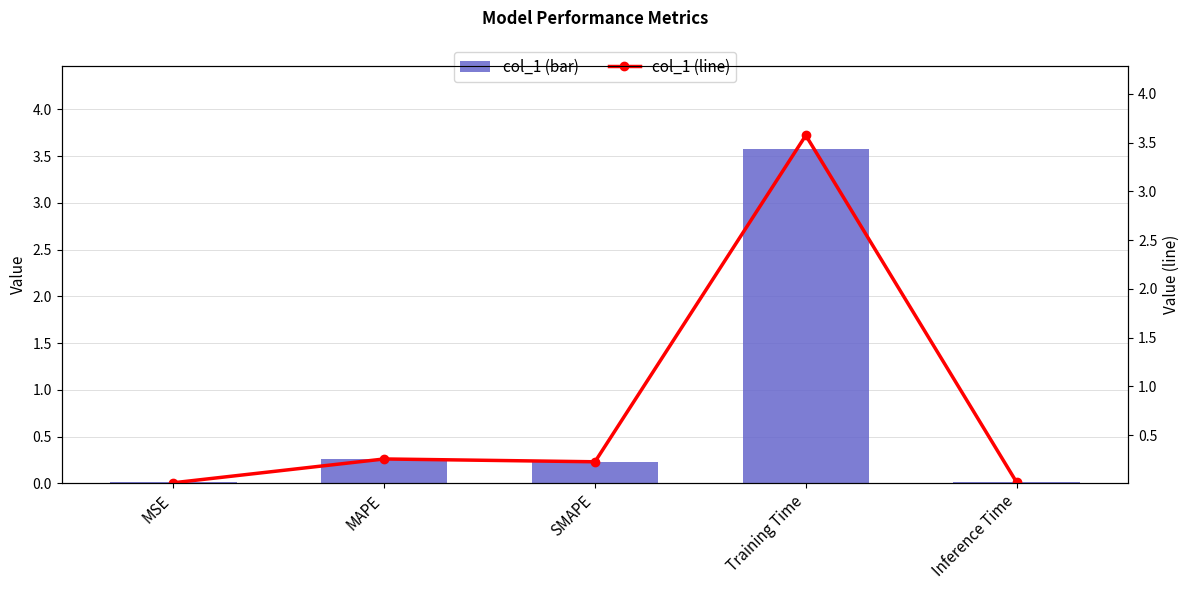

What is the highest value of the col_1 series?

3.6